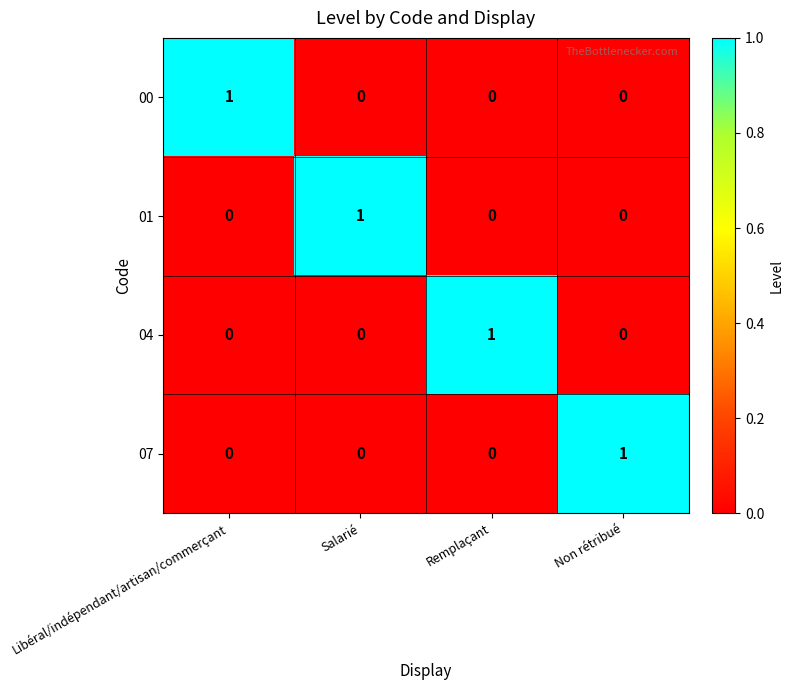

How many 00 values are between 0 and 1?

4